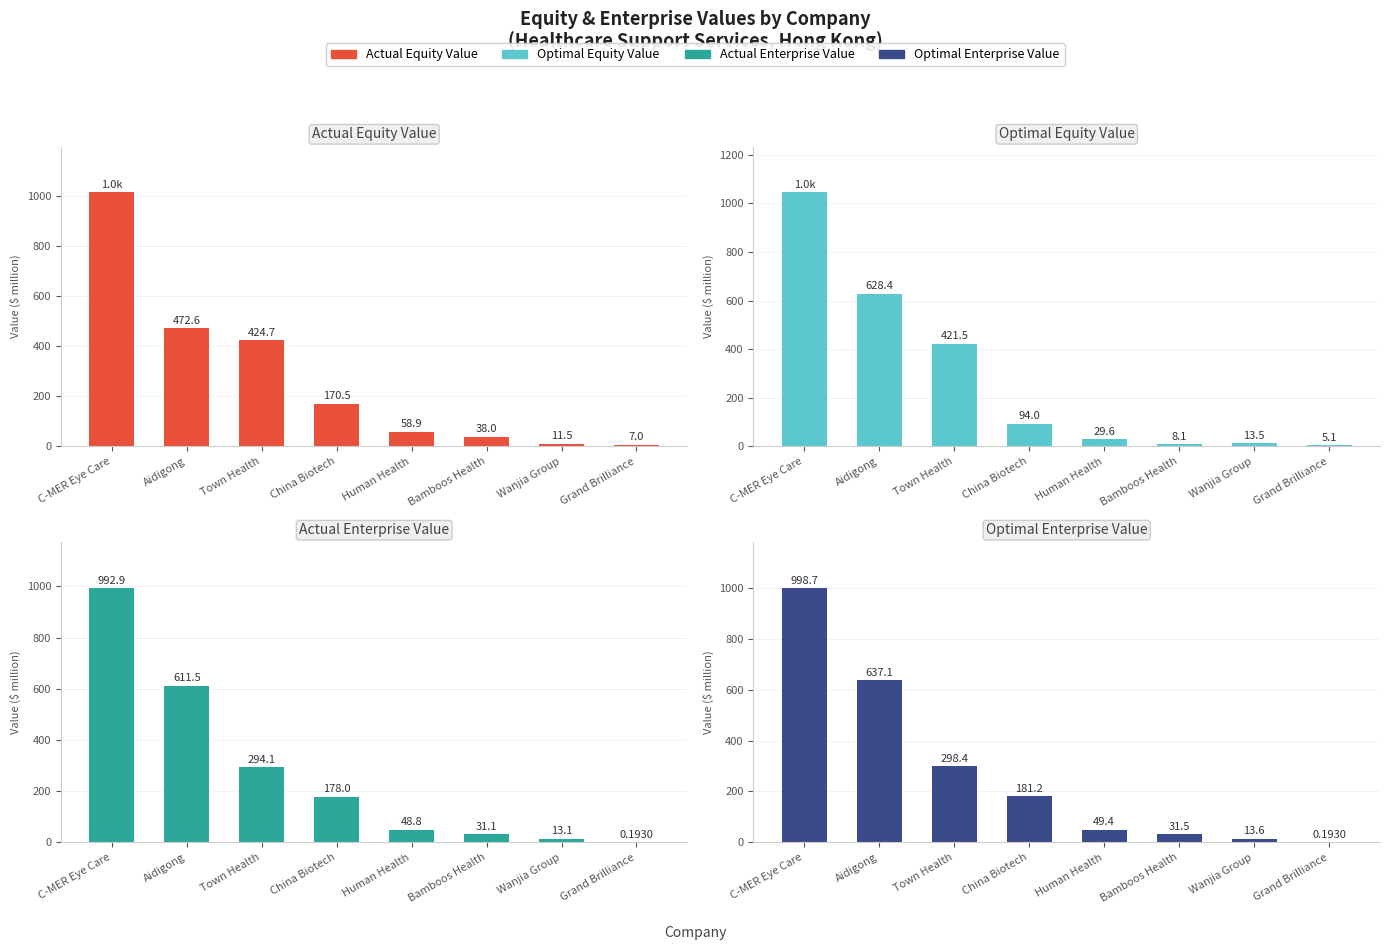

Rank the series by their maximum value, from highest to lowest.

Optimal Equity Value, Actual Equity Value, Optimal Enterprise Value, Actual Enterprise Value